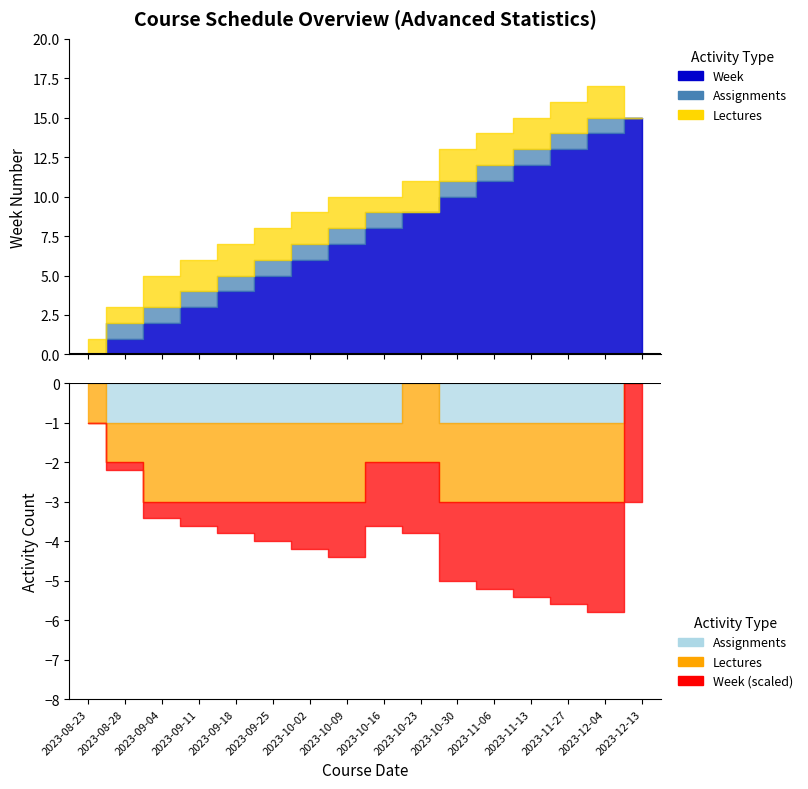

True or false: Lectures has more than 0 interior local peaks.

False